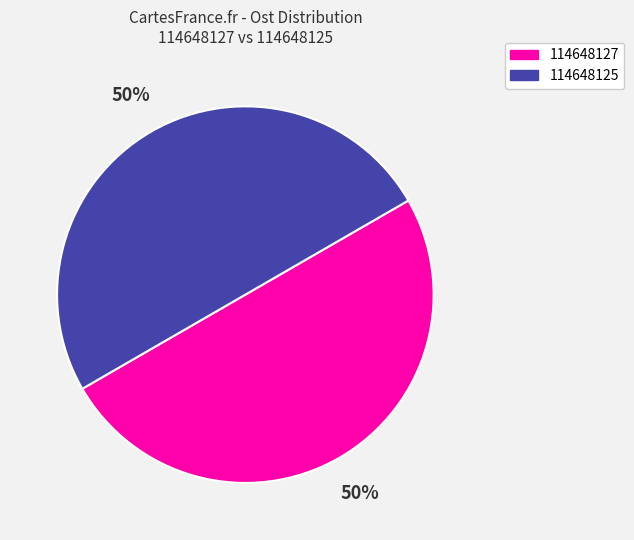

Is it true that 114648125 is 50% of the pie?

True